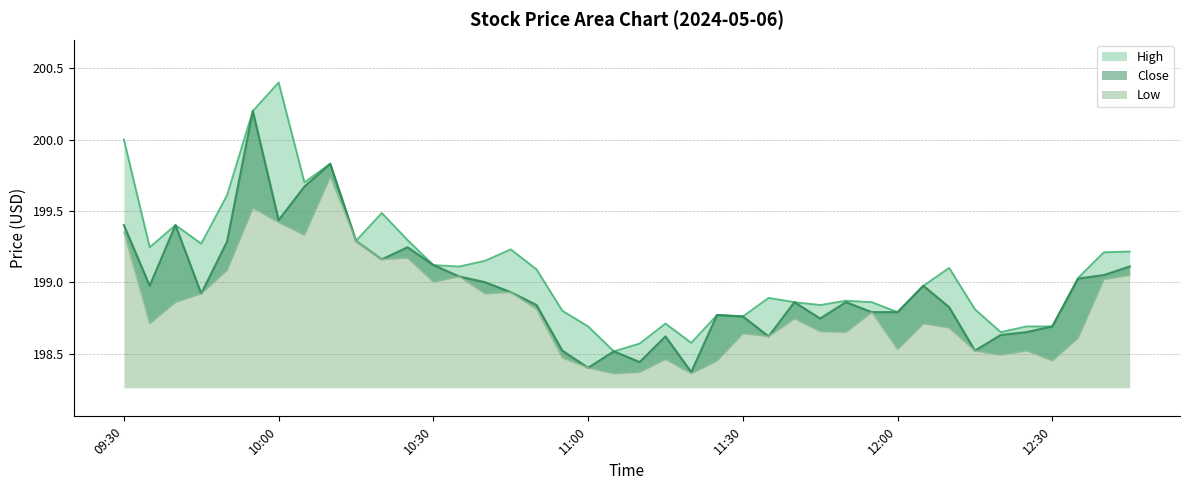

At which label does High first exceed 199?

09:30